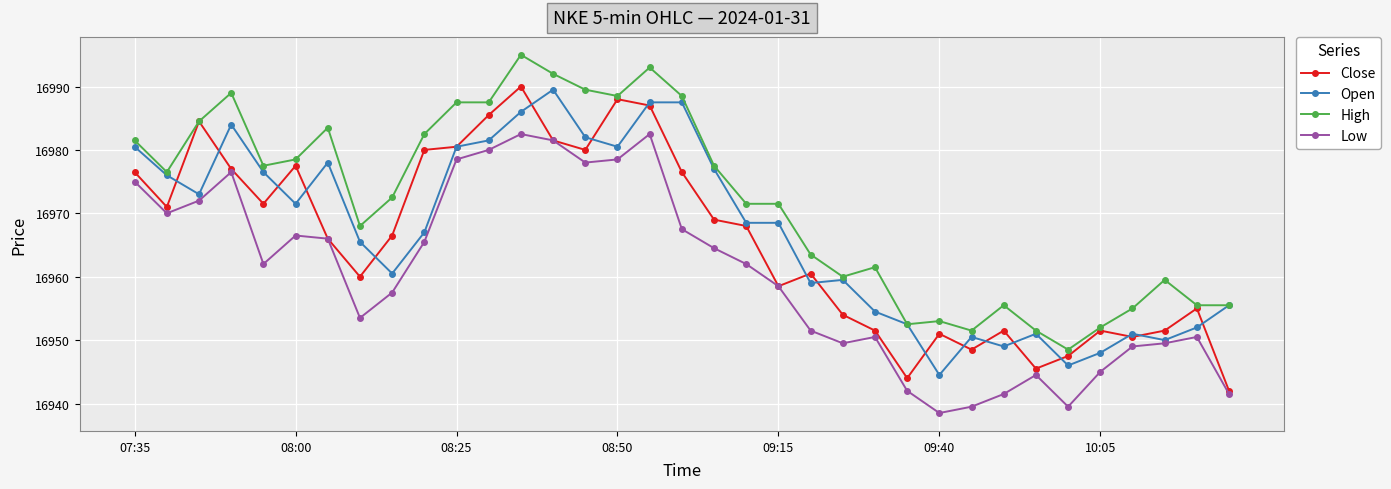

True or false: Low and High intersect in this chart.

False